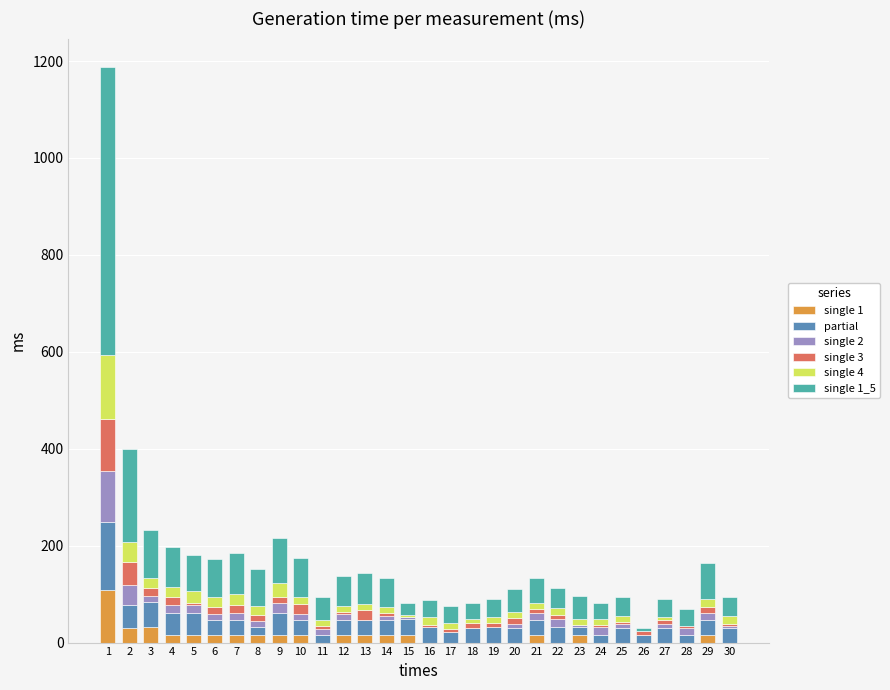

What is the total value across all series at 8?

152